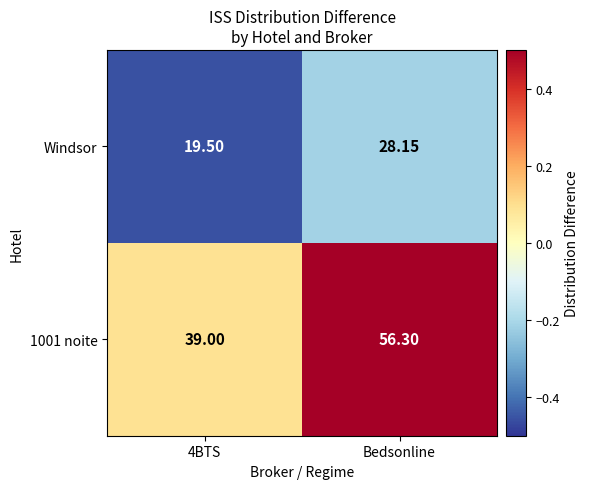

Which label corresponds to the largest value in the chart?

Bedsonline